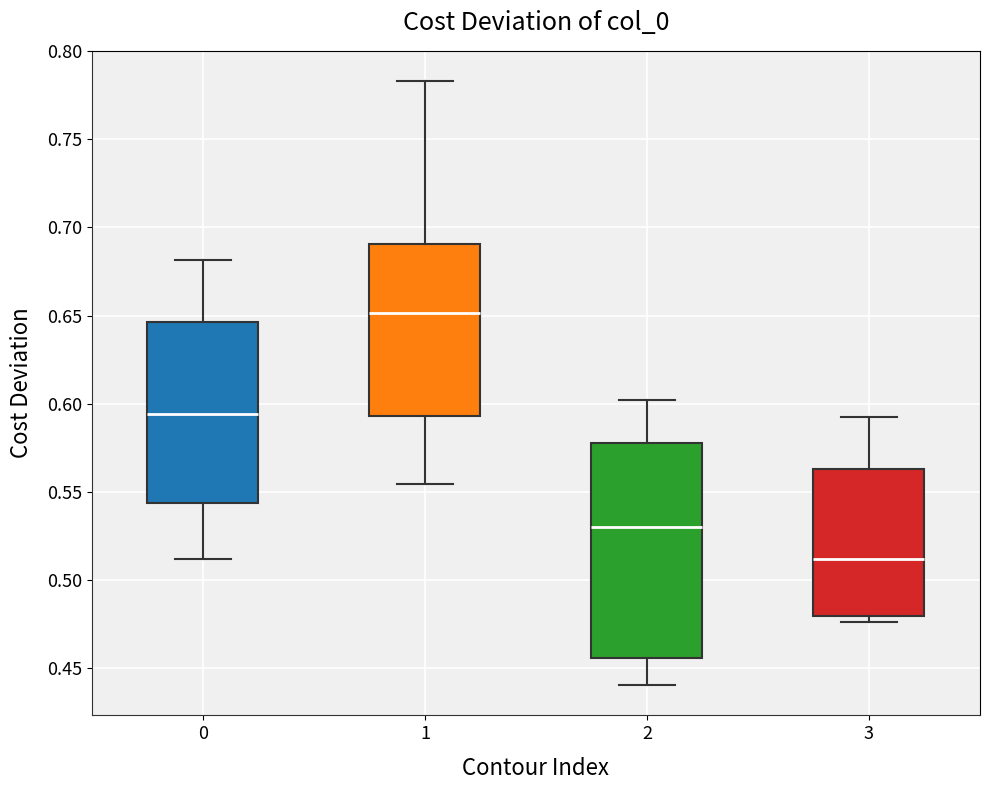

Which box is the tallest, from its lower edge to its upper edge?

2